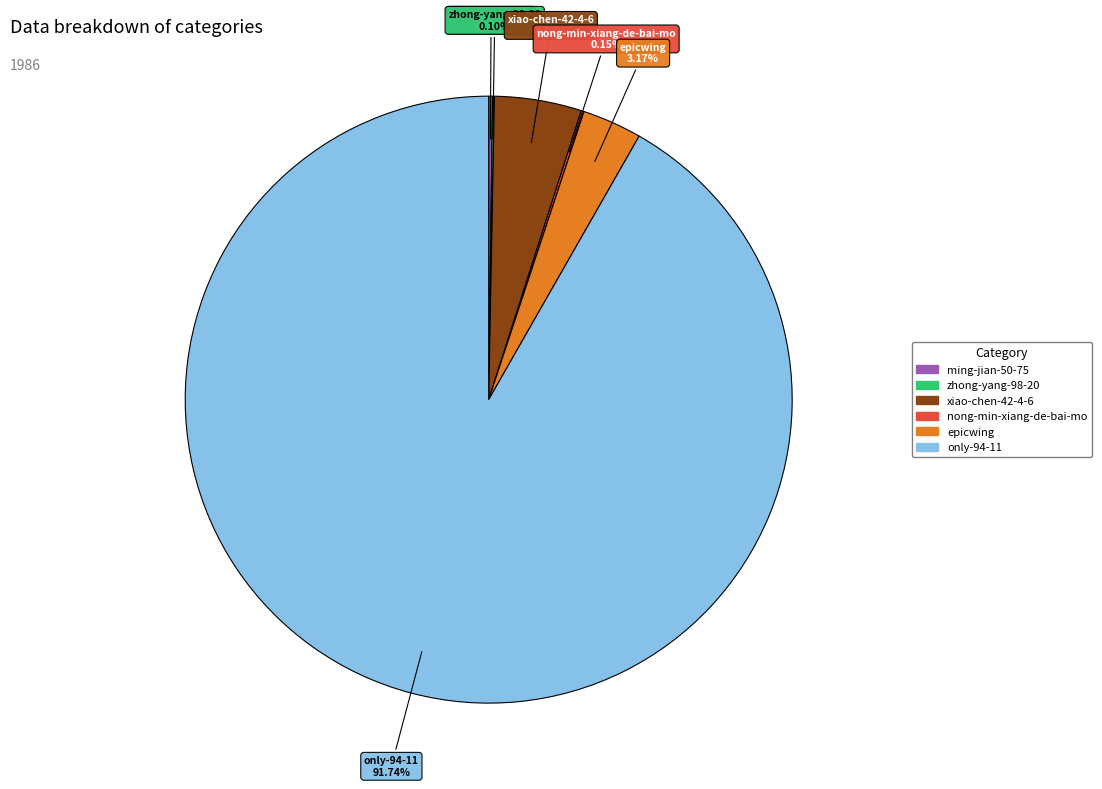

Which slice is the largest?

only-94-11